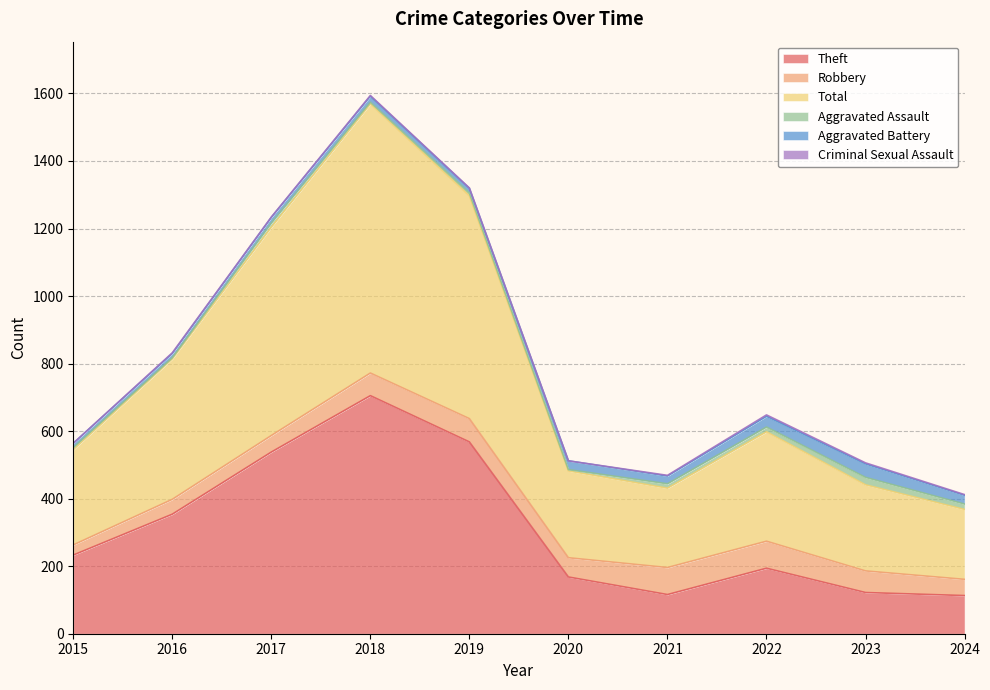

Reading right to left, extract all data points from this chart.

Theft: 113	122	194	116	168	568	705	538	354	233
Robbery: 48	64	80	80	57	69	67	49	44	30
Total: 207	255	324	235	257	660	797	617	416	282
Aggravated Assault: 16	22	14	13	4	8	5	12	3	6
Aggravated Battery: 26	40	32	23	26	14	18	17	13	13
Criminal Sexual Assault: 2	3	4	2	0	1	2	1	2	0